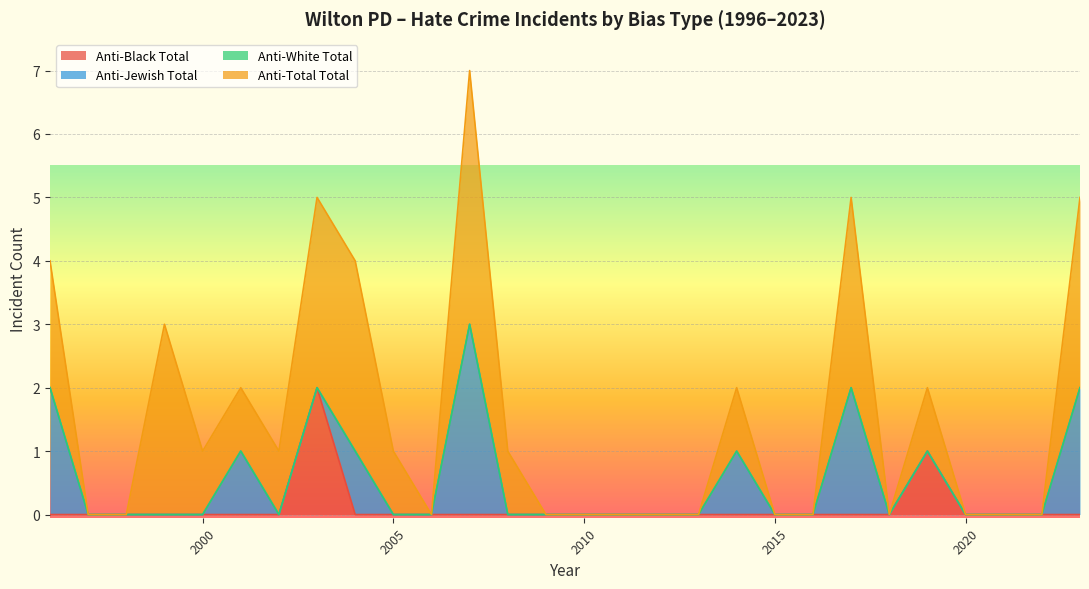

True or false: Anti-Black Total has a value of 0 at 2010.

True